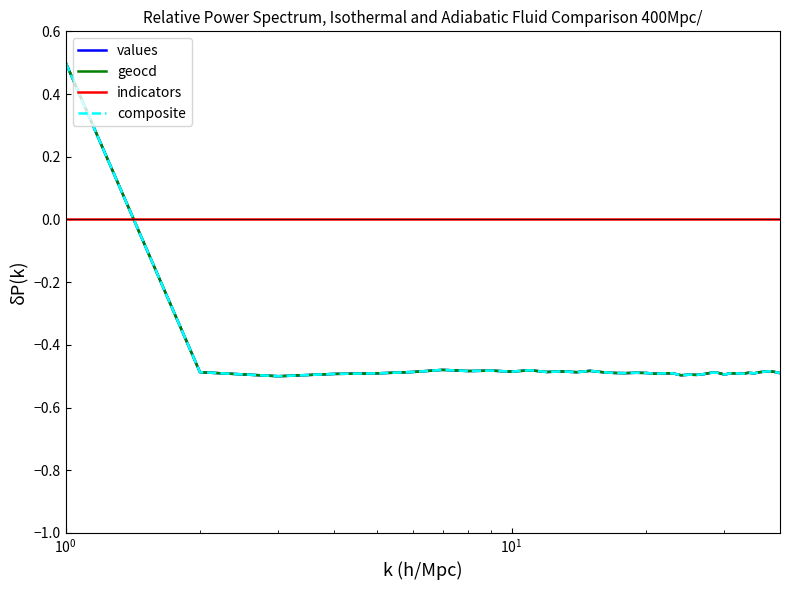

What is the maximum value for geocd?

0.5